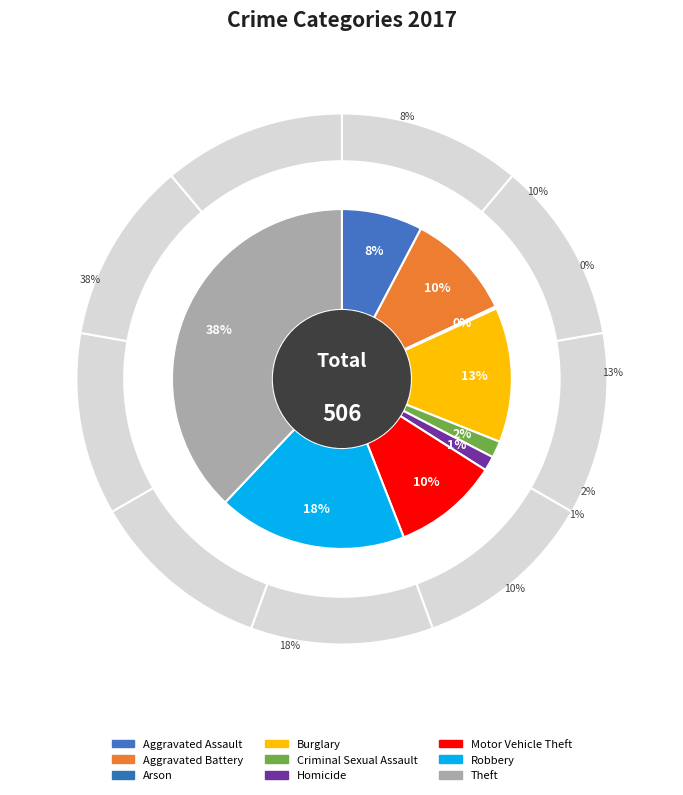

To the nearest percent, what is the difference between the Motor Vehicle Theft and Homicide slice percentages?

9%